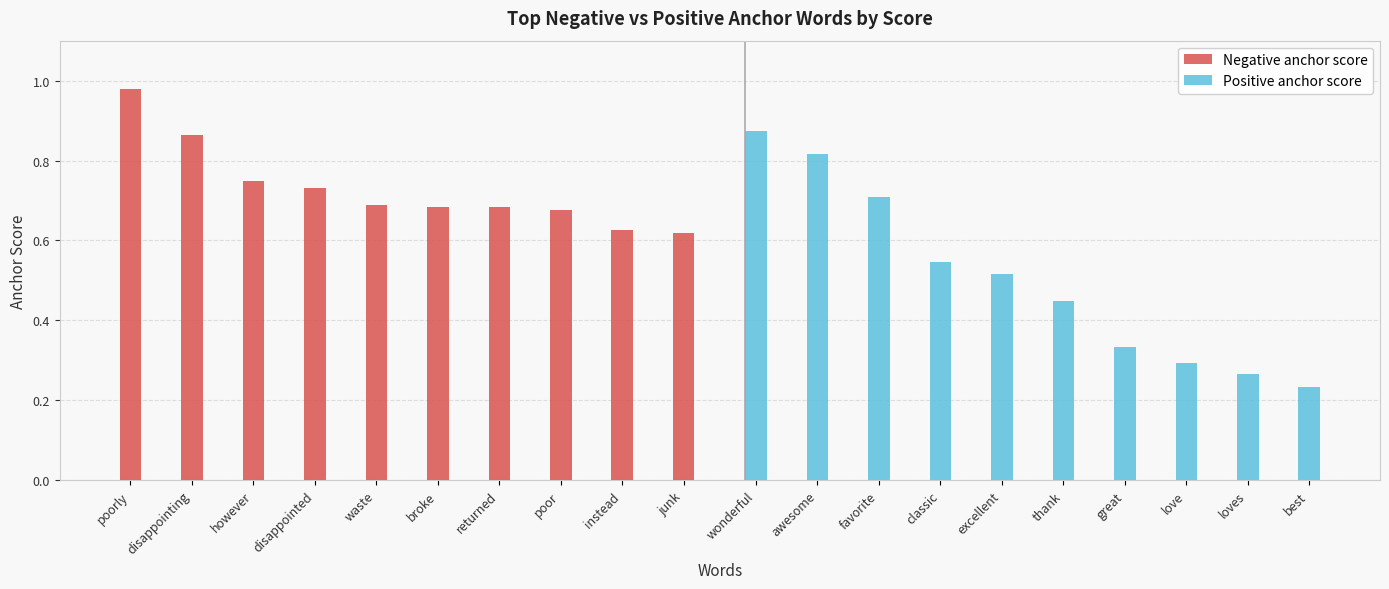

Reading right to left, transcribe all the data shown in this chart.

Negative anchor score: 0.6	0.6	0.7	0.7	0.7	0.7	0.7	0.8	0.9	1.0
Positive anchor score: 0.2	0.3	0.3	0.3	0.4	0.5	0.5	0.7	0.8	0.9